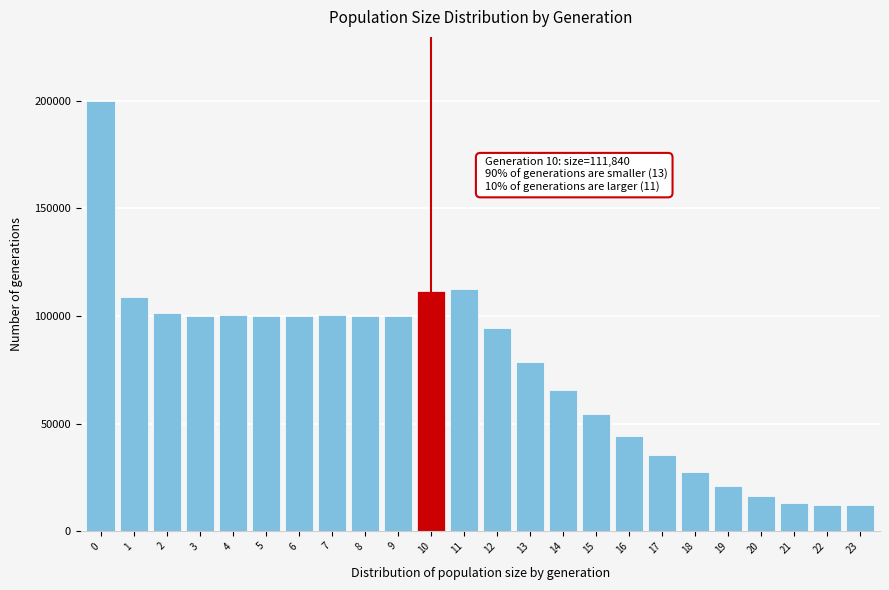

What is the greatest value displayed?

199766